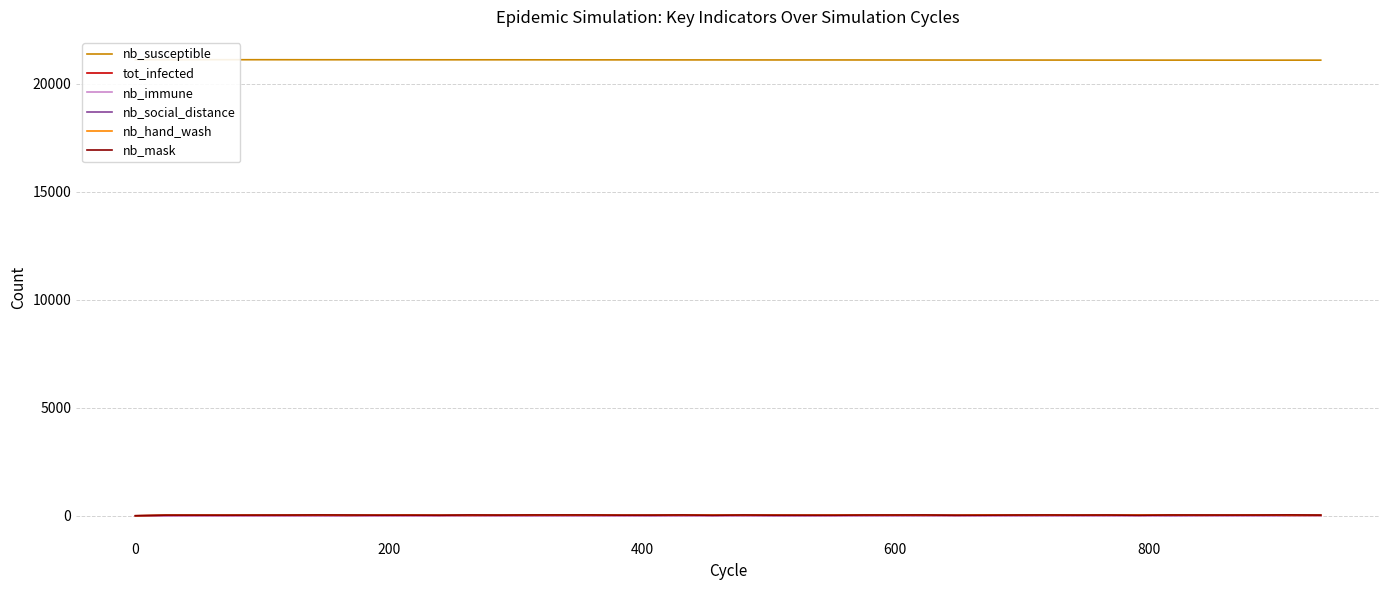

How many lines are shown in the chart?

6